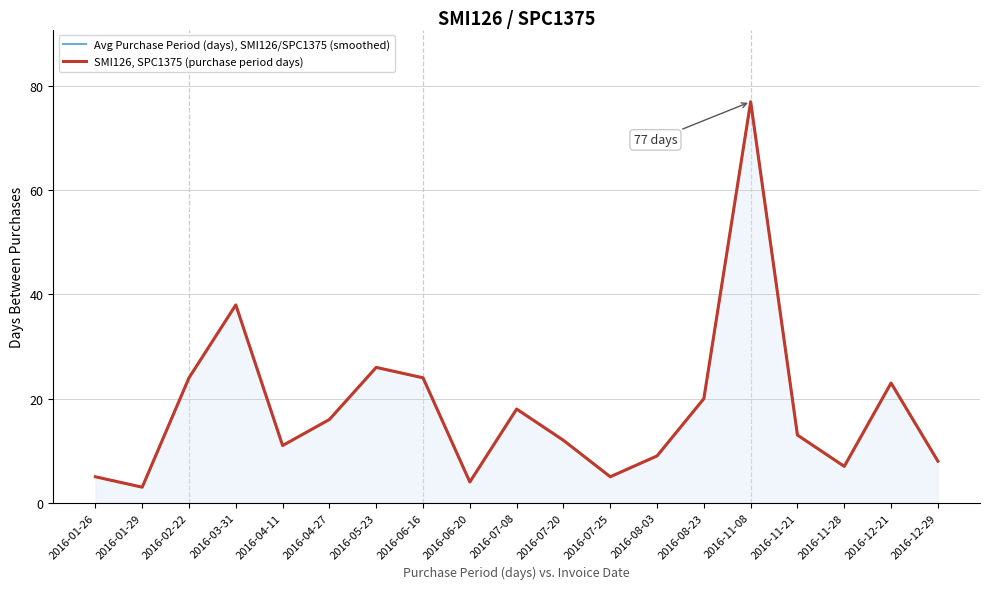

At which label does SMI126, SPC1375 (purchase period days) reach its minimum?

2016-01-29